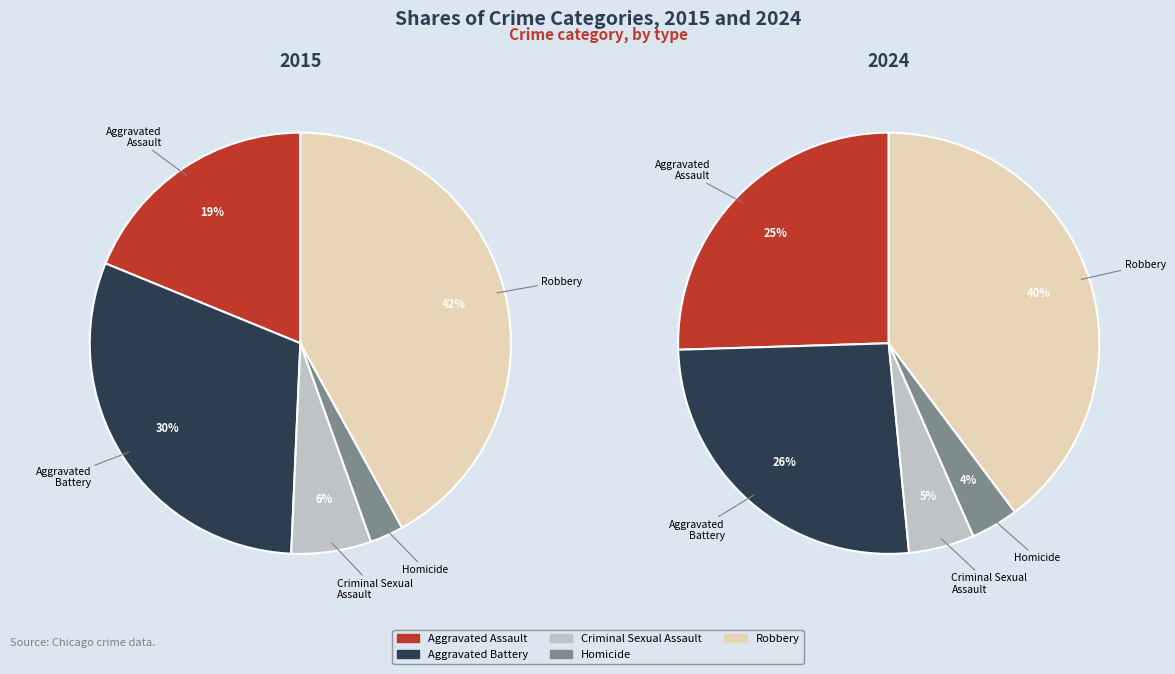

Is it true that Robbery is 31% of the pie?

False